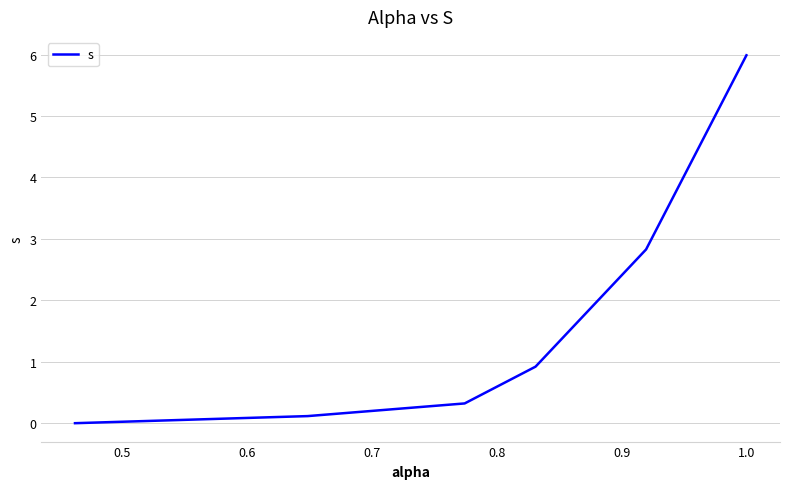

True or false: the data has more than 1 interior local peaks.

False